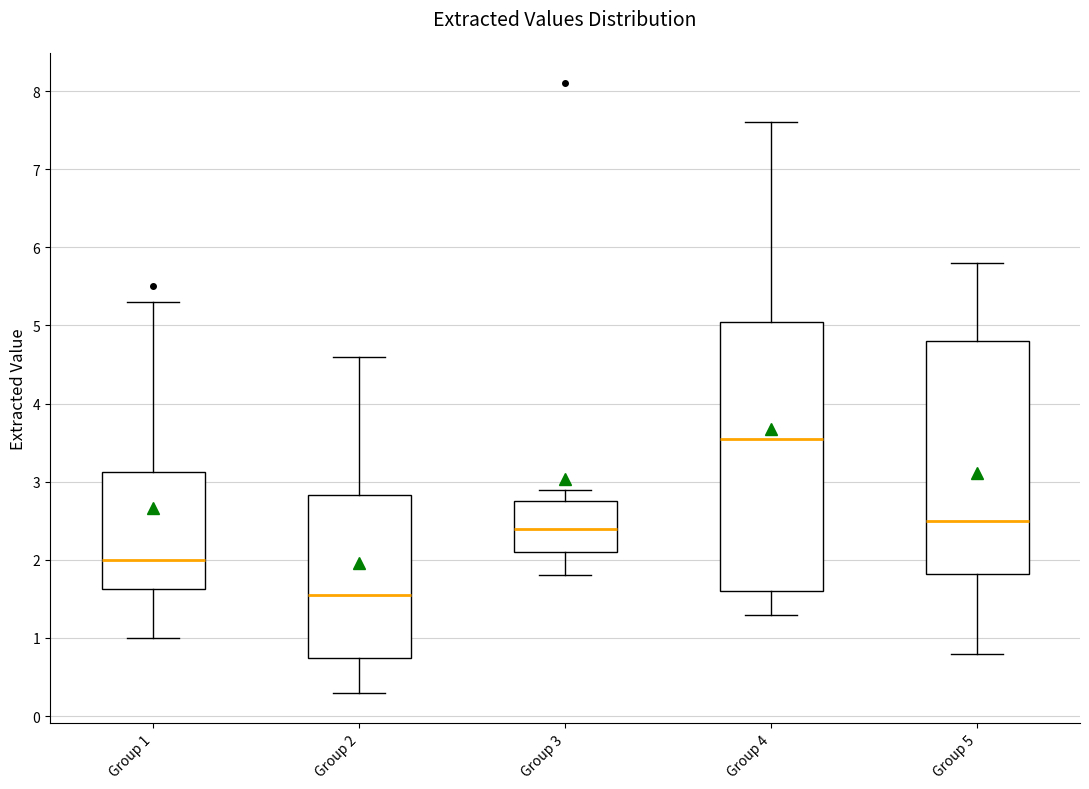

Which box is the tallest, from its lower edge to its upper edge?

Group 4